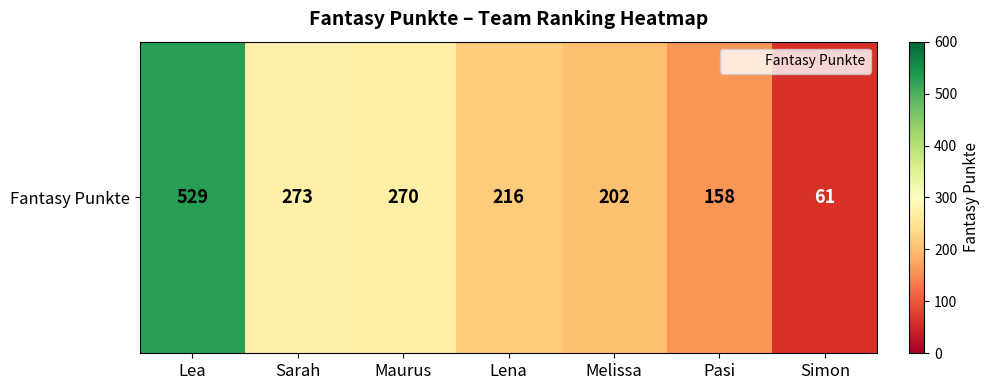

True or false: the data shows 158 at Pasi.

True